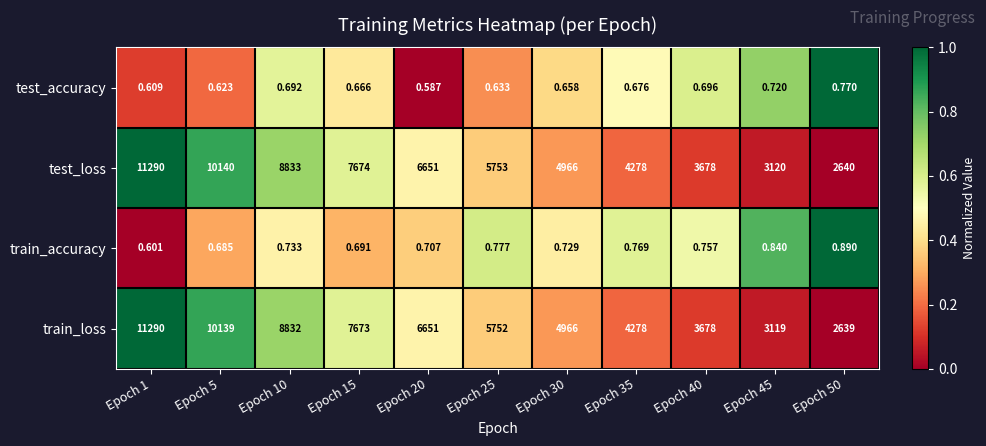

Which series has the widest spread of values?

train_loss